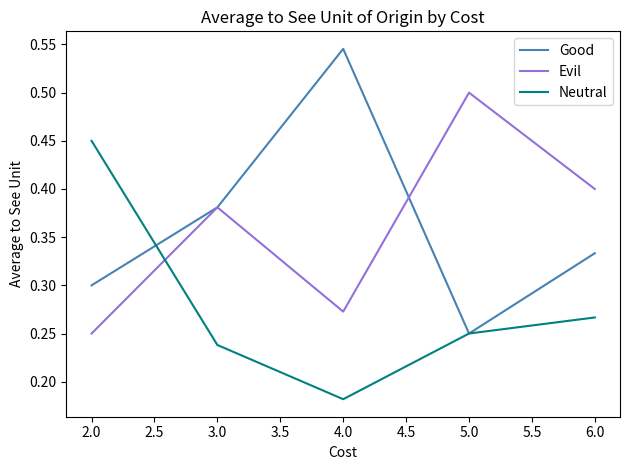

What position from the left is 5.0?

4